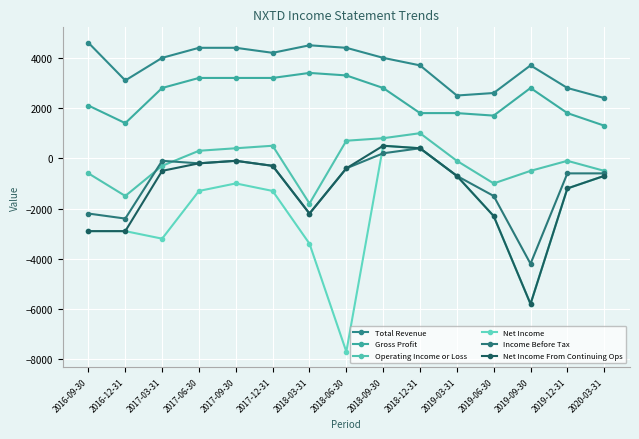

How many interior local peaks does the Operating Income or Loss series have?

3